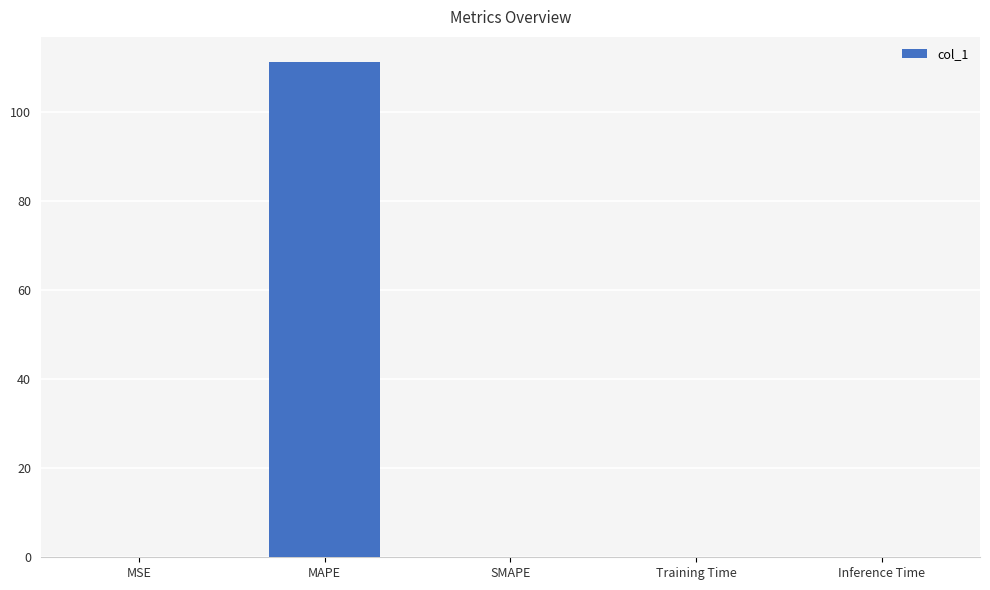

What is the sum of all values?

111.2